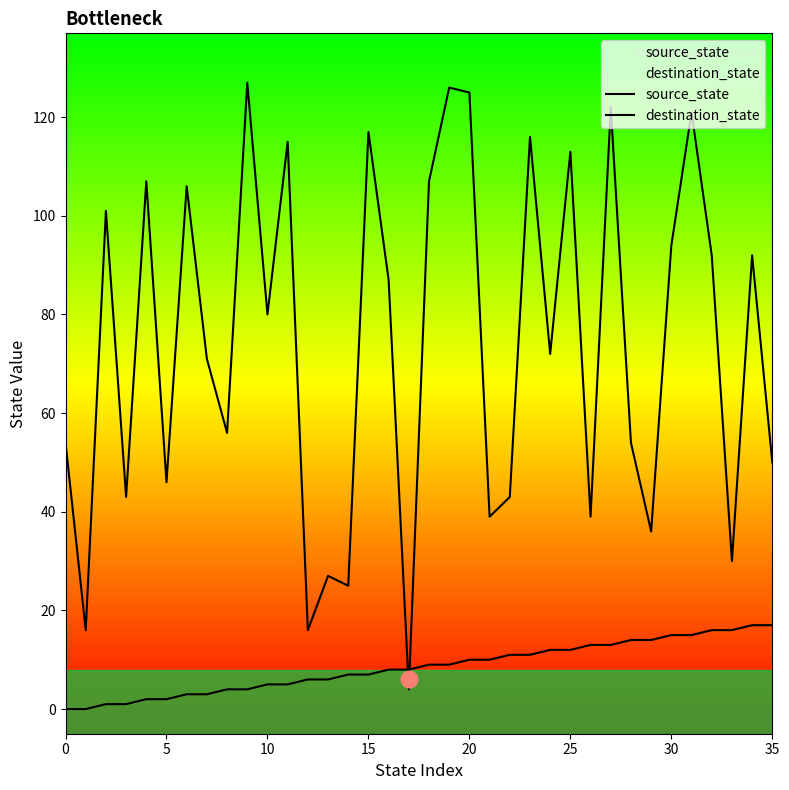

What is the difference between the second highest and minimum values in the destination_state series?

122